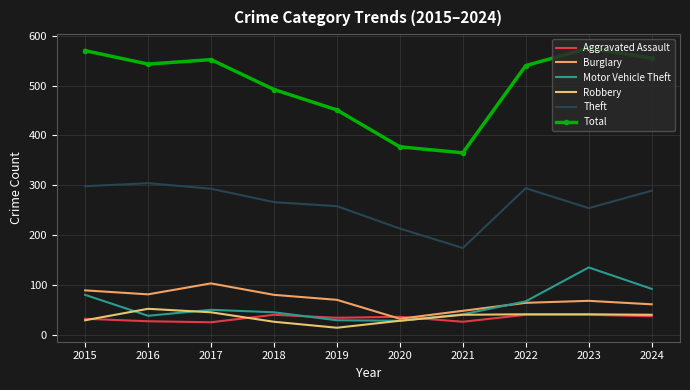

Is the value of Burglary at 2023 greater than the value of Robbery at 2017?

Yes